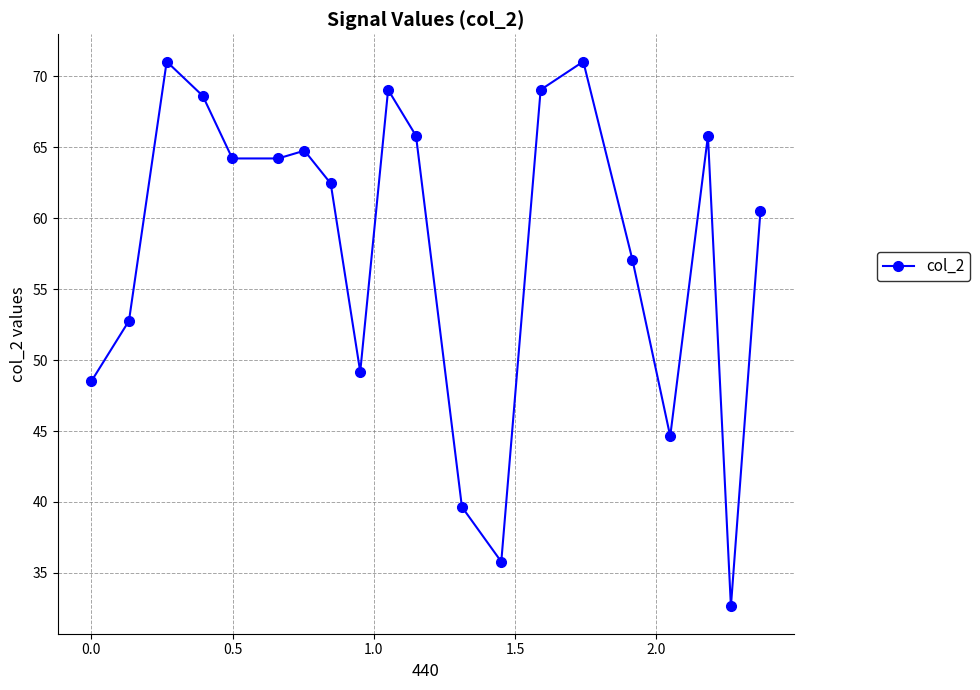

What is the minimum value shown in the chart?

32.6